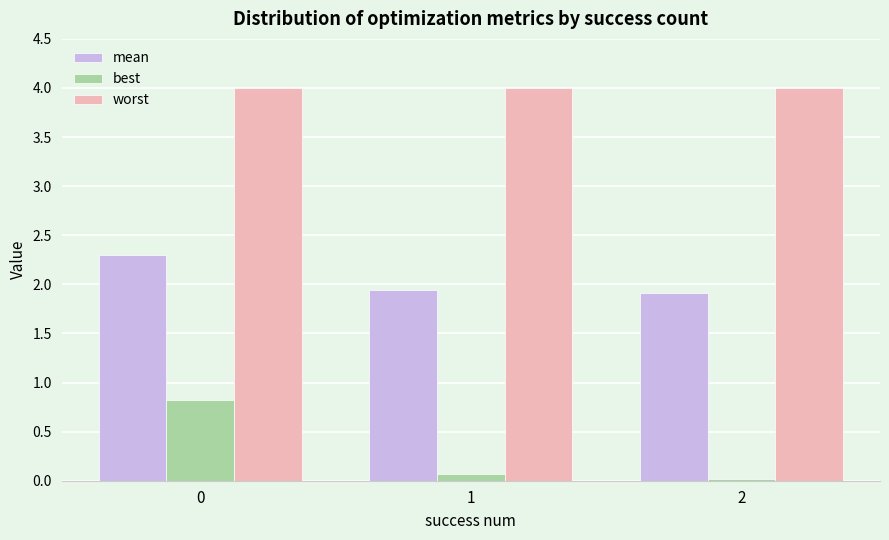

Count the number of categories in the chart.

3